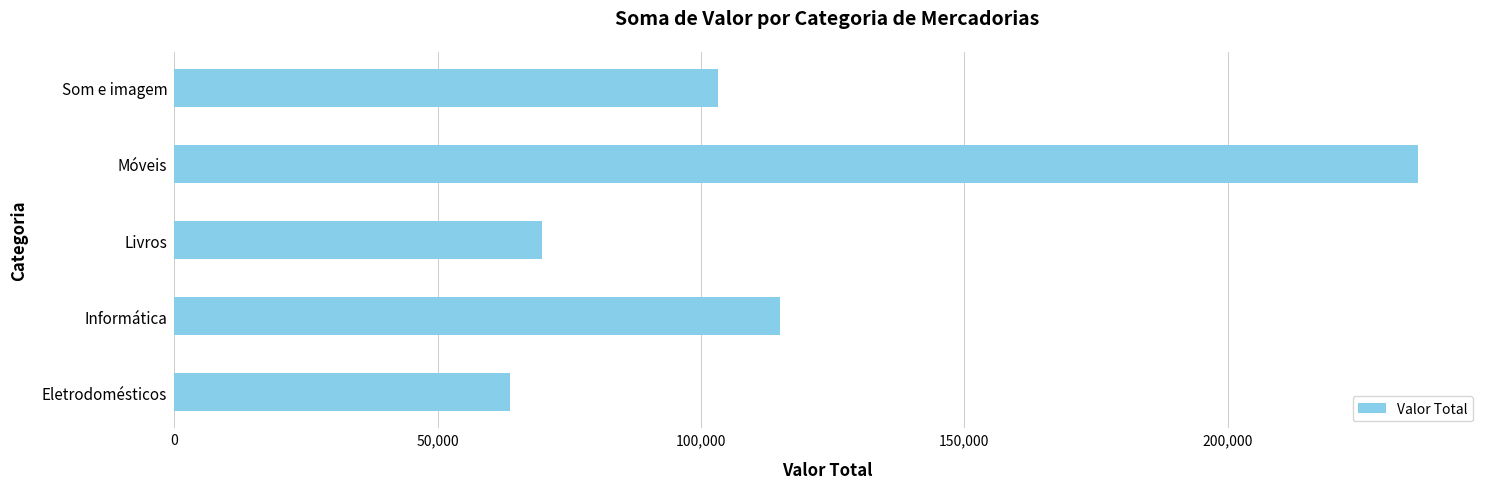

Between Informática and Eletrodomésticos, which is larger?

Informática